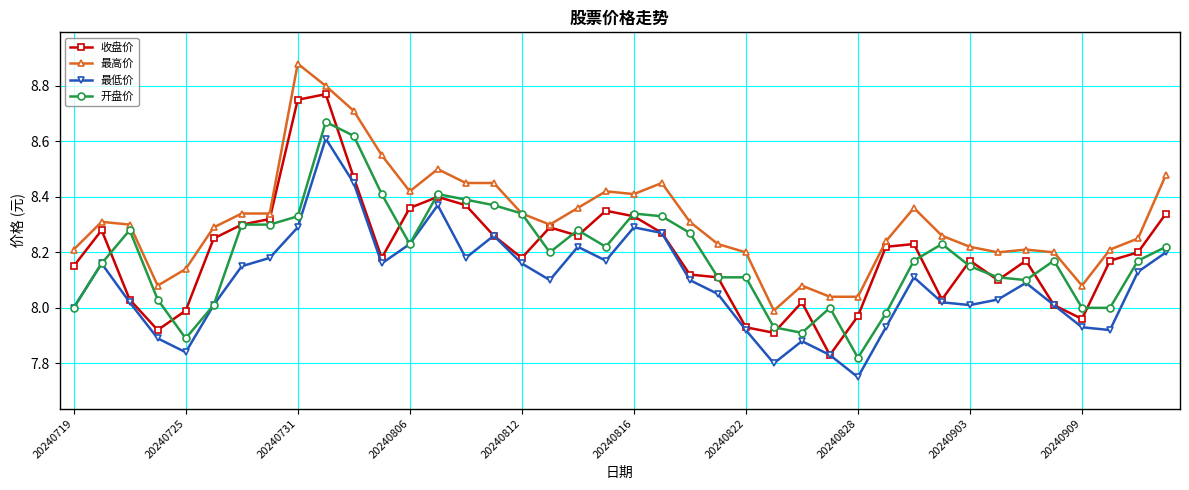

List the series in order of their peak value, lowest first.

最低价, 开盘价, 收盘价, 最高价